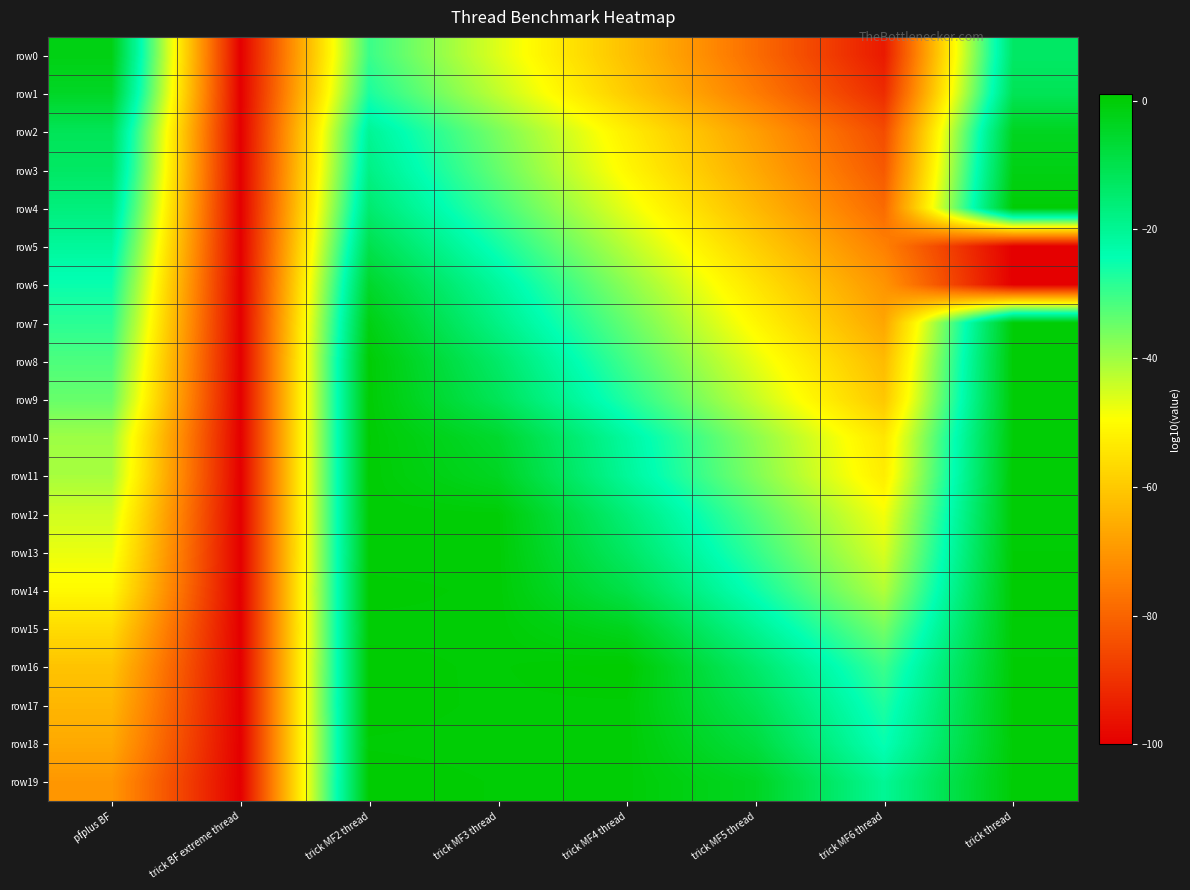

Reading left to right, transcribe all the data shown in this chart.

row0: pfplus BF=-1.8	trick BF extreme thread=-100.0	trick MF2 thread=-30.0	trick MF3 thread=-46.2	trick MF4 thread=-61.9	trick MF5 thread=-78.4	trick MF6 thread=-94.9	trick thread=-13.5
row1: pfplus BF=-4.5	trick BF extreme thread=-100.0	trick MF2 thread=-26.9	trick MF3 thread=-43.1	trick MF4 thread=-59.6	trick MF5 thread=-75.4	trick MF6 thread=-91.3	trick thread=-11.3
row2: pfplus BF=-11.5	trick BF extreme thread=-100.0	trick MF2 thread=-20.1	trick MF3 thread=-36.1	trick MF4 thread=-52.7	trick MF5 thread=-68.5	trick MF6 thread=-84.9	trick thread=-3.8
row3: pfplus BF=-13.3	trick BF extreme thread=-100.0	trick MF2 thread=-17.9	trick MF3 thread=-34.2	trick MF4 thread=-50.8	trick MF5 thread=-66.4	trick MF6 thread=-82.3	trick thread=-1.9
row4: pfplus BF=-16.7	trick BF extreme thread=-100.0	trick MF2 thread=-14.8	trick MF3 thread=-30.7	trick MF4 thread=-47.1	trick MF5 thread=-63.3	trick MF6 thread=-78.9	trick thread=0.1
row5: pfplus BF=-21.0	trick BF extreme thread=-100.0	trick MF2 thread=-10.0	trick MF3 thread=-26.1	trick MF4 thread=-42.4	trick MF5 thread=-58.9	trick MF6 thread=-74.5	trick thread=-100.0
row6: pfplus BF=-25.1	trick BF extreme thread=-100.0	trick MF2 thread=-5.3	trick MF3 thread=-21.2	trick MF4 thread=-37.9	trick MF5 thread=-54.6	trick MF6 thread=-70.4	trick thread=-100.0
row7: pfplus BF=-28.4	trick BF extreme thread=-100.0	trick MF2 thread=-1.8	trick MF3 thread=-18.0	trick MF4 thread=-34.1	trick MF5 thread=-51.0	trick MF6 thread=-67.1	trick thread=0.1
row8: pfplus BF=-31.8	trick BF extreme thread=-100.0	trick MF2 thread=0.2	trick MF3 thread=-13.9	trick MF4 thread=-30.8	trick MF5 thread=-47.0	trick MF6 thread=-63.0	trick thread=0.2
row9: pfplus BF=-34.4	trick BF extreme thread=-100.0	trick MF2 thread=0.3	trick MF3 thread=-11.6	trick MF4 thread=-27.5	trick MF5 thread=-43.7	trick MF6 thread=-60.5	trick thread=0.0
row10: pfplus BF=-39.8	trick BF extreme thread=-100.0	trick MF2 thread=0.4	trick MF3 thread=-5.6	trick MF4 thread=-21.6	trick MF5 thread=-38.0	trick MF6 thread=-54.3	trick thread=0.0
row11: pfplus BF=-40.8	trick BF extreme thread=-100.0	trick MF2 thread=0.3	trick MF3 thread=-4.0	trick MF4 thread=-20.7	trick MF5 thread=-36.9	trick MF6 thread=-53.0	trick thread=0.2
row12: pfplus BF=-44.7	trick BF extreme thread=-100.0	trick MF2 thread=0.2	trick MF3 thread=0.1	trick MF4 thread=-15.9	trick MF5 thread=-32.5	trick MF6 thread=-48.5	trick thread=0.1
row13: pfplus BF=-47.4	trick BF extreme thread=-100.0	trick MF2 thread=0.1	trick MF3 thread=0.2	trick MF4 thread=-13.1	trick MF5 thread=-29.3	trick MF6 thread=-45.6	trick thread=0.3
row14: pfplus BF=-50.5	trick BF extreme thread=-100.0	trick MF2 thread=0.4	trick MF3 thread=0.2	trick MF4 thread=-9.3	trick MF5 thread=-25.4	trick MF6 thread=-41.8	trick thread=0.5
row15: pfplus BF=-56.5	trick BF extreme thread=-100.0	trick MF2 thread=0.2	trick MF3 thread=0.2	trick MF4 thread=-3.3	trick MF5 thread=-19.7	trick MF6 thread=-35.7	trick thread=0.2
row16: pfplus BF=-61.2	trick BF extreme thread=-100.0	trick MF2 thread=0.4	trick MF3 thread=0.2	trick MF4 thread=1.1	trick MF5 thread=-14.0	trick MF6 thread=-30.2	trick thread=0.3
row17: pfplus BF=-63.8	trick BF extreme thread=-100.0	trick MF2 thread=0.6	trick MF3 thread=0.2	trick MF4 thread=0.1	trick MF5 thread=-10.9	trick MF6 thread=-27.2	trick thread=0.4
row18: pfplus BF=-66.4	trick BF extreme thread=-100.0	trick MF2 thread=0.2	trick MF3 thread=0.1	trick MF4 thread=0.2	trick MF5 thread=-8.0	trick MF6 thread=-24.9	trick thread=0.1
row19: pfplus BF=-70.1	trick BF extreme thread=-100.0	trick MF2 thread=0.6	trick MF3 thread=0.2	trick MF4 thread=0.1	trick MF5 thread=-4.0	trick MF6 thread=-20.2	trick thread=0.1